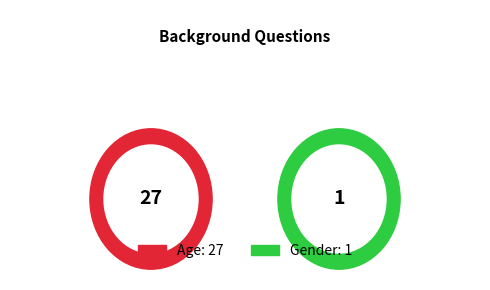

Count the number of slices in the pie.

2